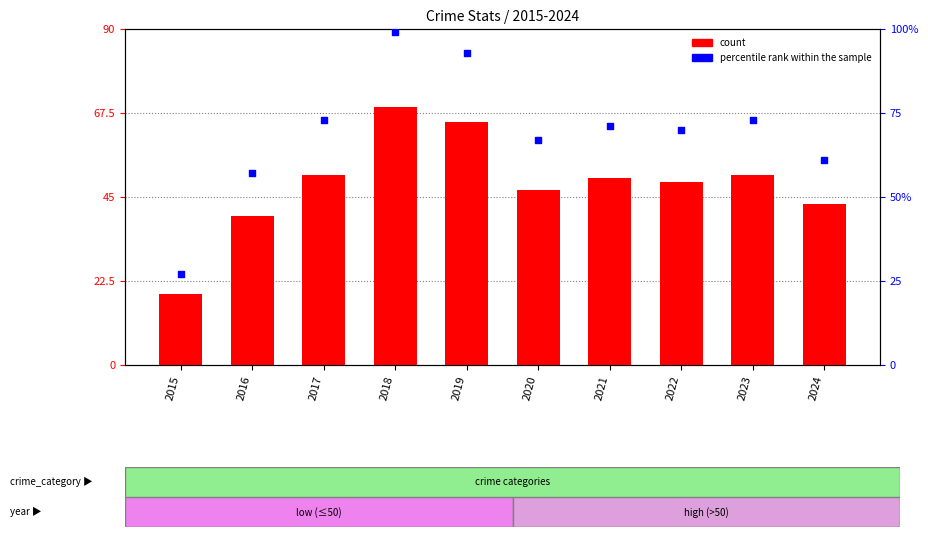

Which series has the largest Y range (max minus min)?

percentile rank within the sample